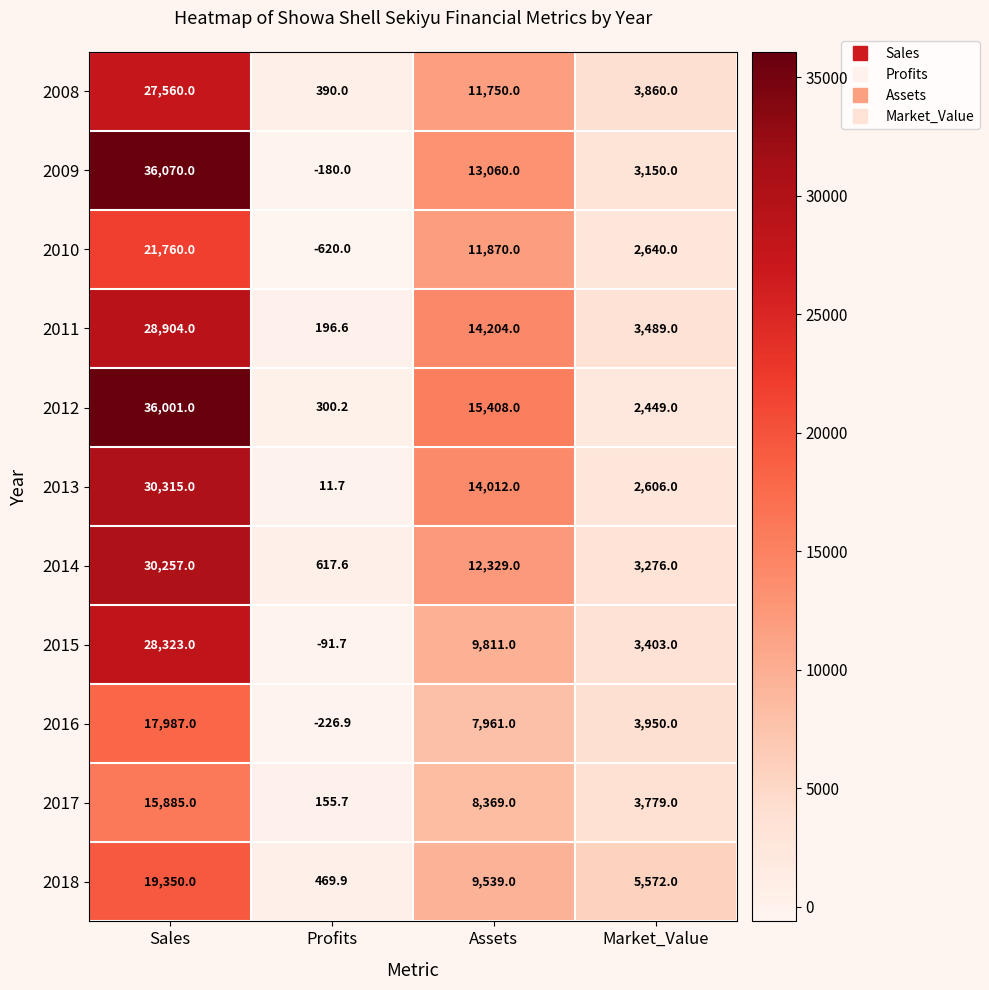

At which category is the sum across all series the highest?

Sales